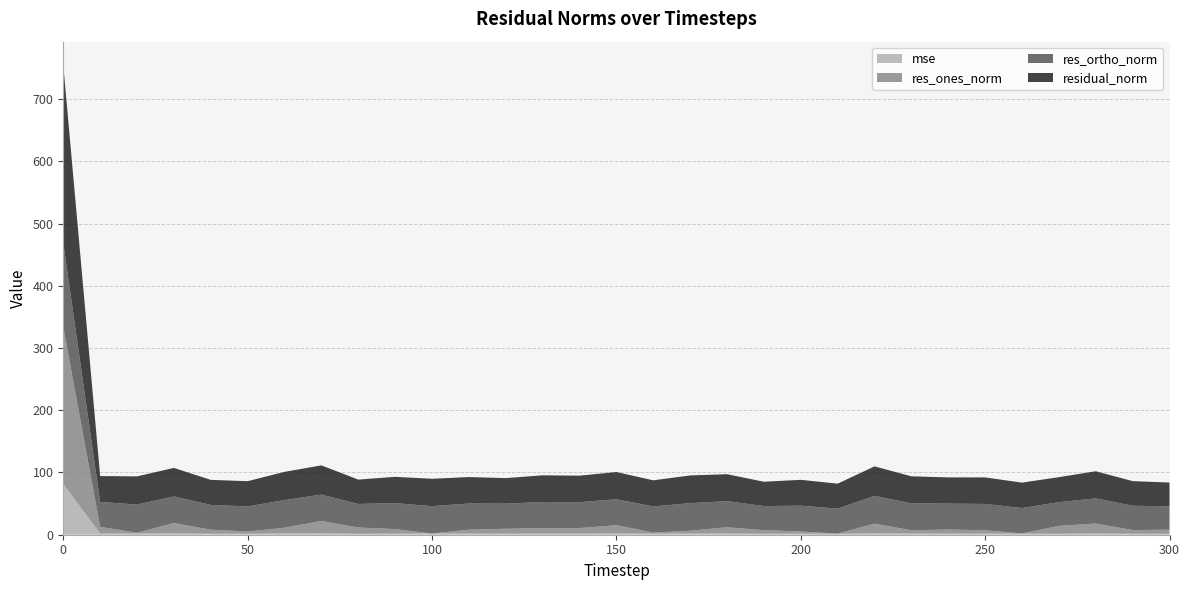

Reading left to right, what are all the values shown in this chart?

mse: 81.7	1.7	2.1	2.1	1.6	1.6	2.1	2.2	1.5	1.8	1.9	1.8	1.7	1.8	1.8	1.9	1.8	2.0	1.9	1.5	1.7	1.6	2.2	1.9	1.8	1.8	1.7	1.6	1.9	1.6	1.5
res_ones_norm: 252.1	10.9	1.1	16.6	6.4	3.5	9.2	19.8	10.1	7.3	0.1	6.3	7.9	8.7	8.9	13.4	1.8	4.5	10.1	5.8	3.5	0.2	15.6	5.3	6.6	5.3	0.4	12.6	16.1	6.0	6.6
res_ortho_norm: 134.9	40.1	45.3	42.7	39.8	40.4	44.4	42.5	37.8	41.6	44.0	42.0	40.3	42.0	41.6	41.7	41.9	44.3	42.0	38.7	41.4	40.1	44.7	43.2	41.6	42.3	40.8	38.1	40.4	39.1	37.6
residual_norm: 285.9	41.5	45.3	45.9	40.3	40.5	45.3	46.9	39.1	42.3	44.0	42.5	41.1	42.9	42.6	43.8	42.0	44.5	43.2	39.1	41.6	40.1	47.3	43.5	42.1	42.6	40.8	40.2	43.5	39.5	38.2